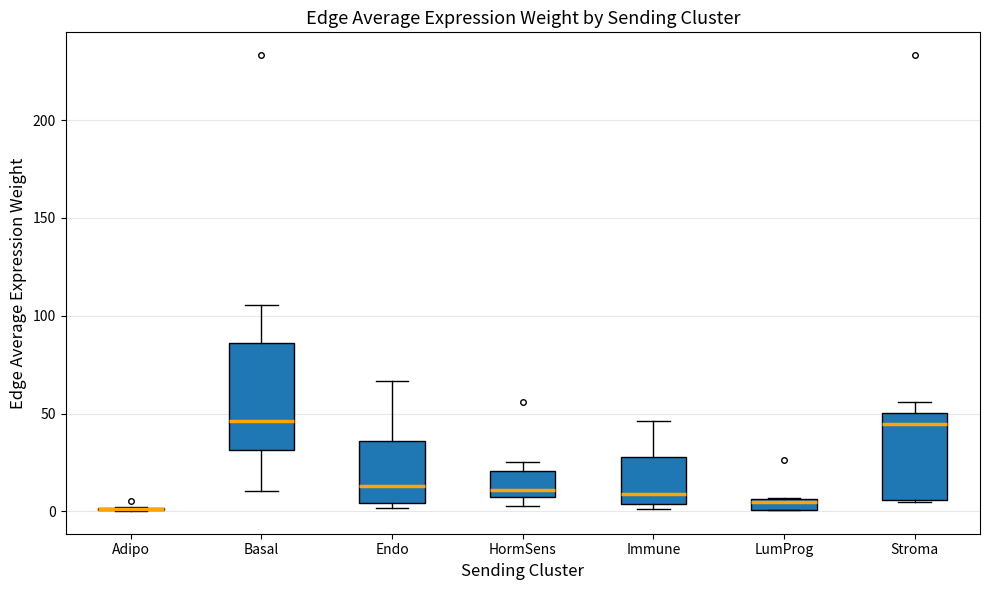

Where is the lower edge of the box for Immune on the y-axis? The values are not printed on the chart, so give them approximately, as read against the axis.

5